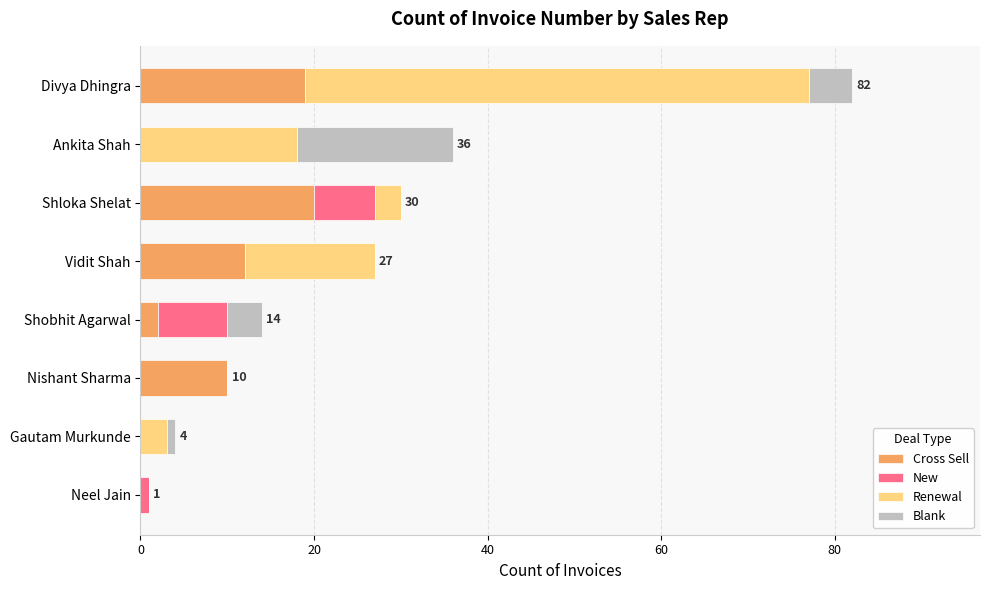

What is the total value across all series at Vidit Shah?

27